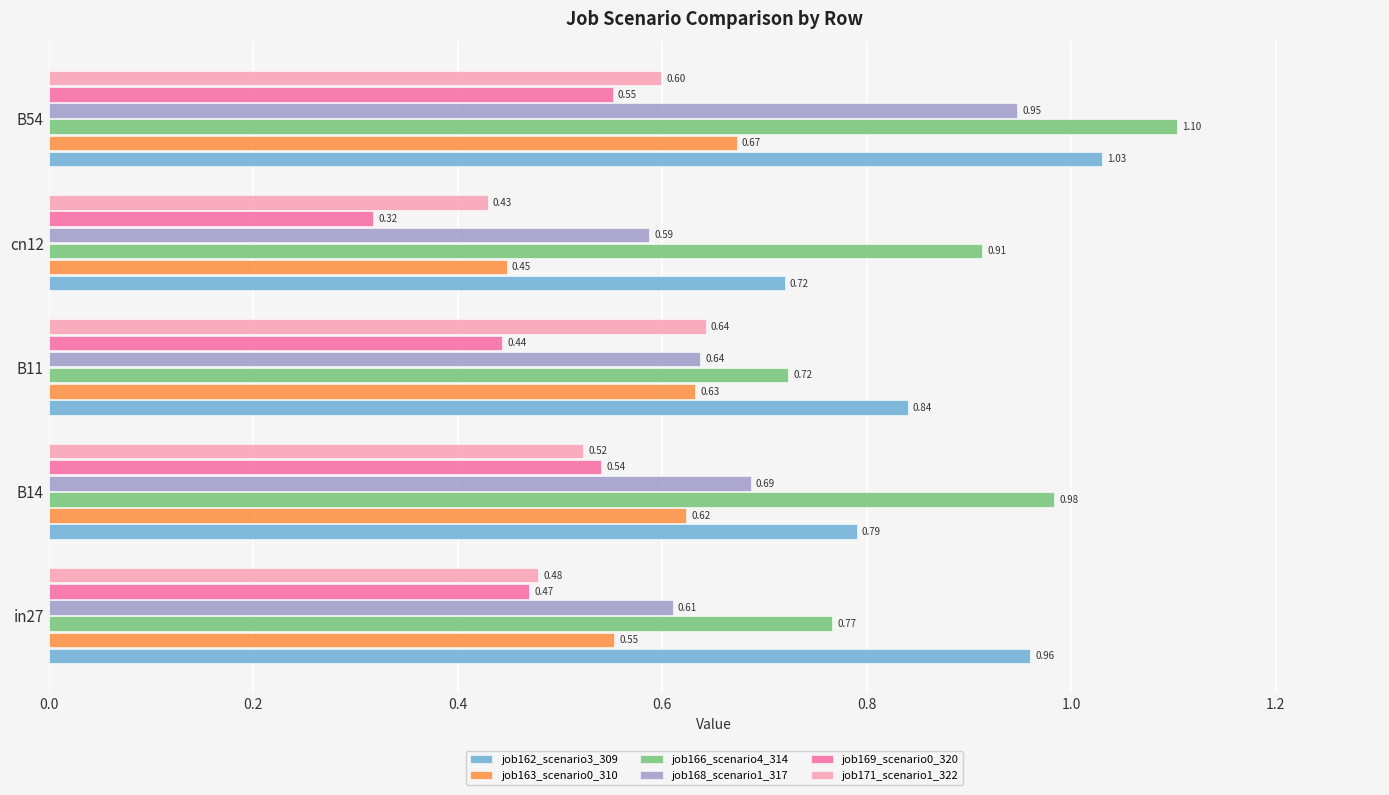

List the labels in order of job168_scenario1_317 value, smallest first.

cn12, in27, B11, B14, B54